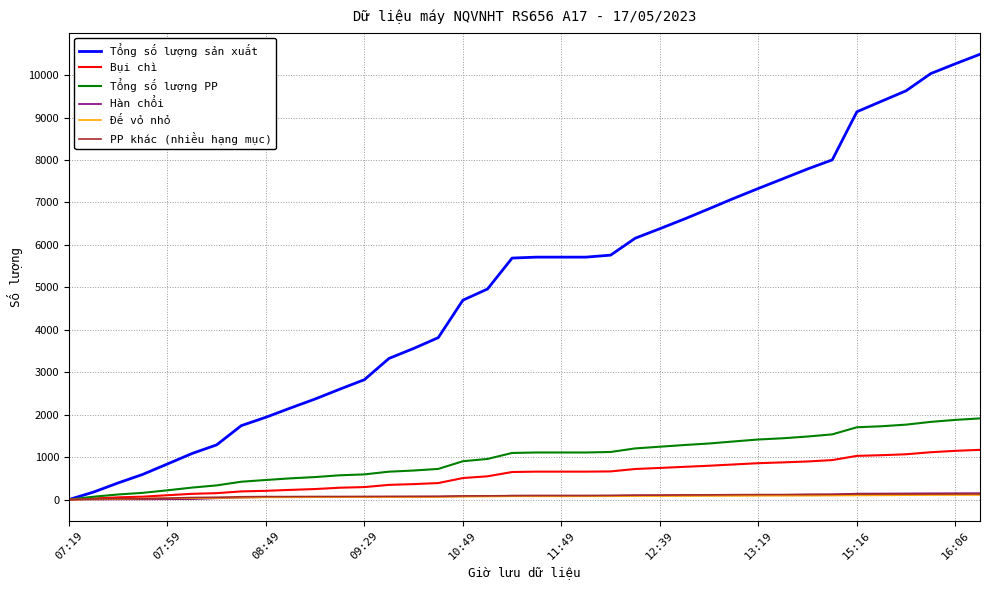

What is the greatest value displayed?

10490